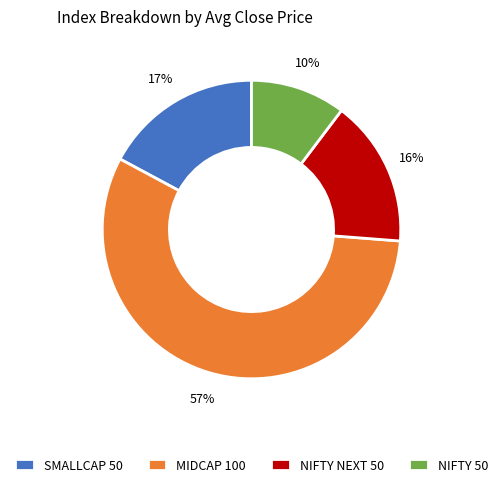

To the nearest percent, what portion does SMALLCAP 50 represent?

17%